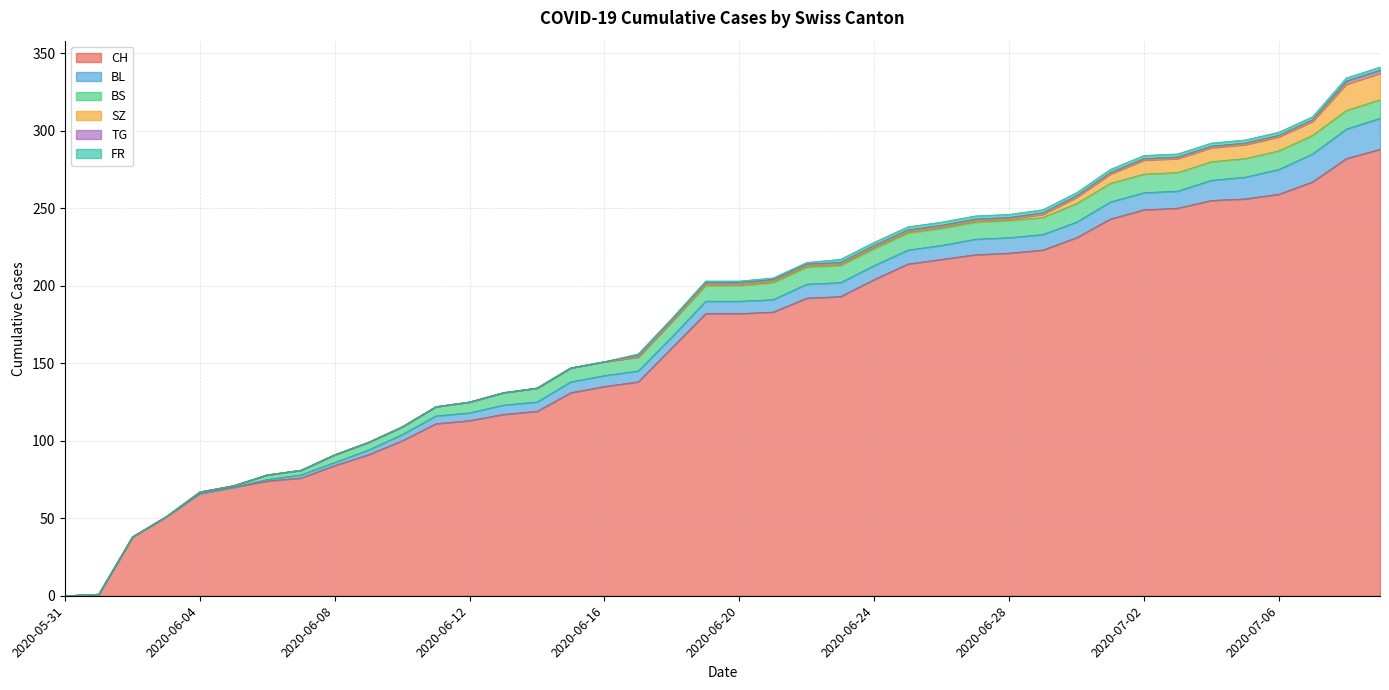

What is the average value of the TG series?

1